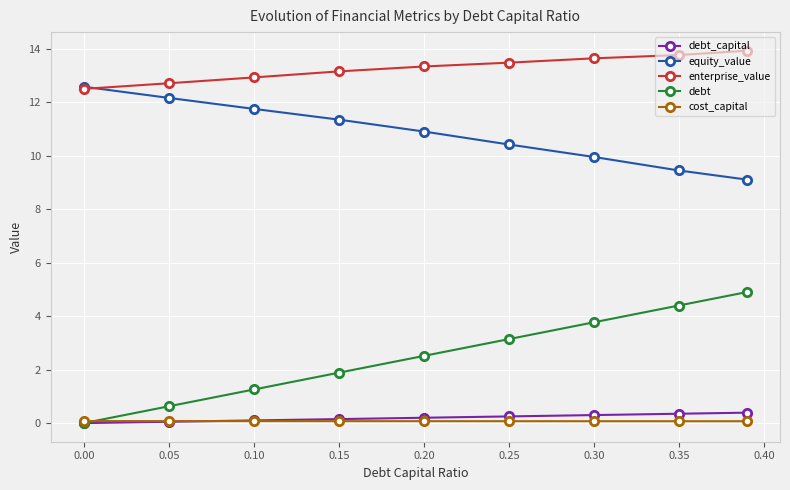

Does the chart display data point markers on the line(s)?

Yes